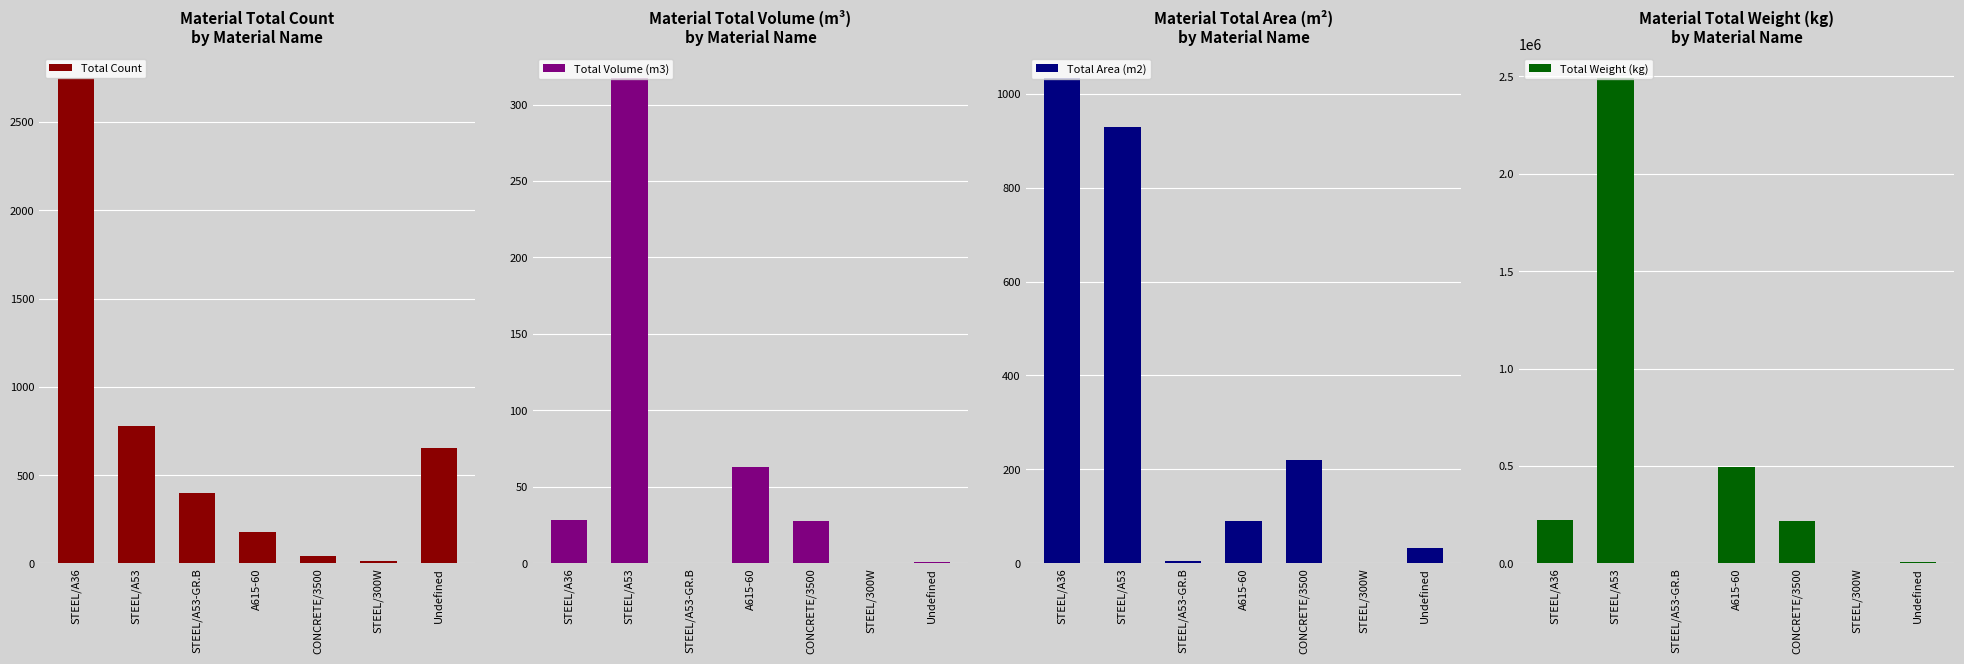

What is the sum of the Total Volume (m3) values at STEEL/A53 and STEEL/300W?

317.5